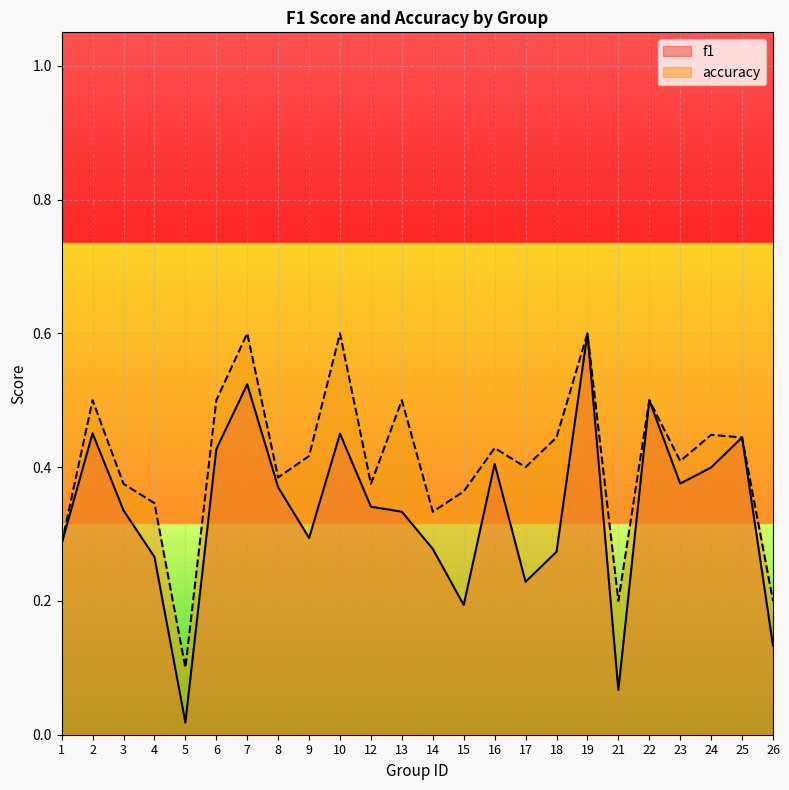

True or false: f1 and accuracy intersect in this chart.

False